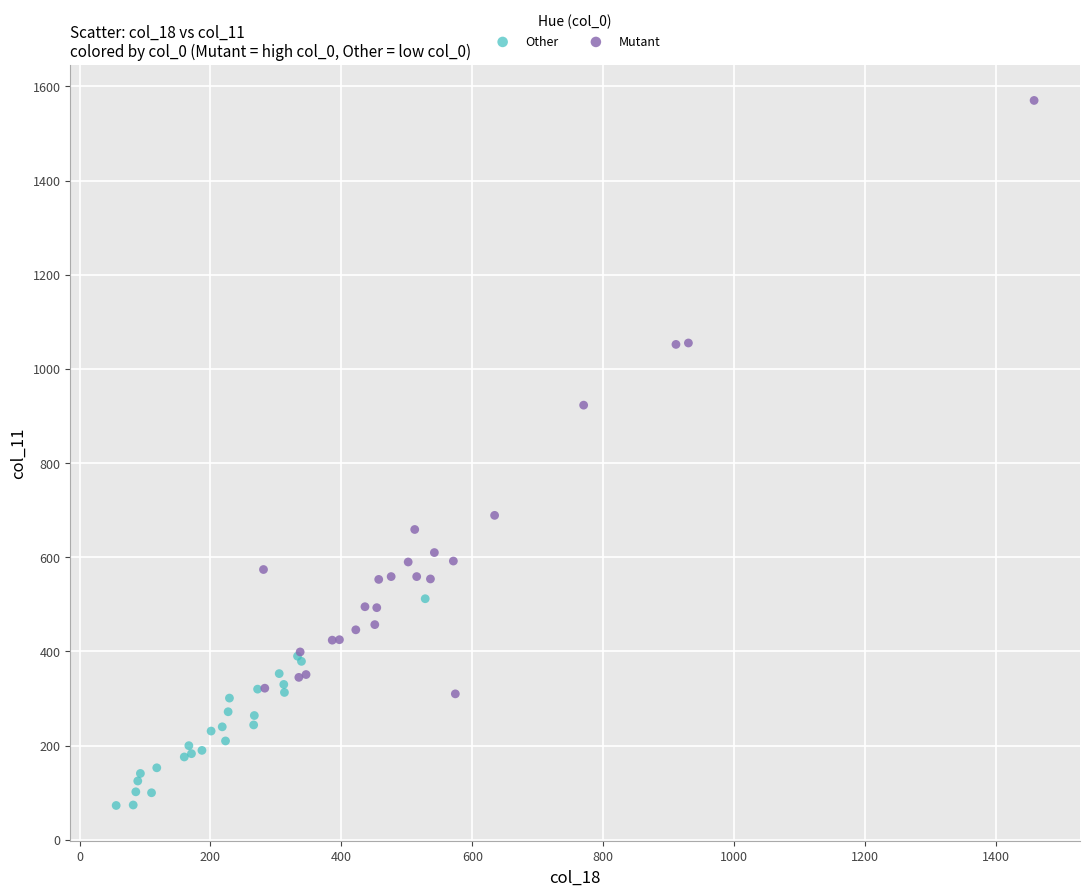

What are all the series names shown in the legend?

Other, Mutant